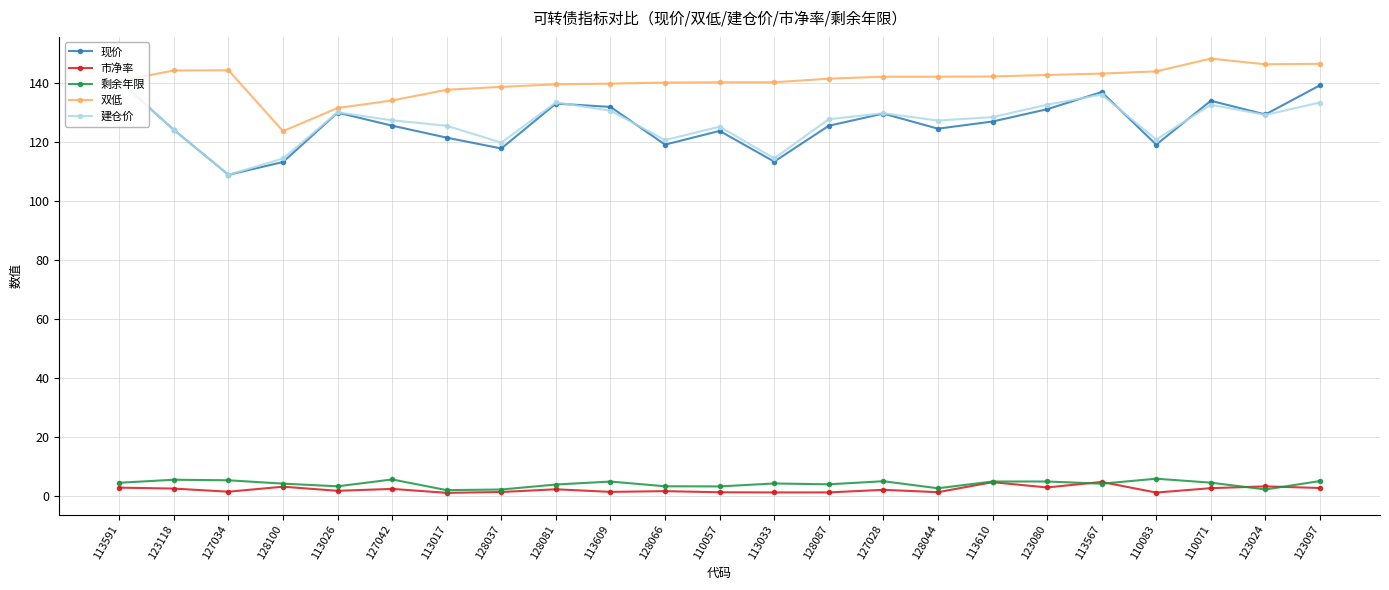

True or false: 双低 and 市净率 intersect in this chart.

False